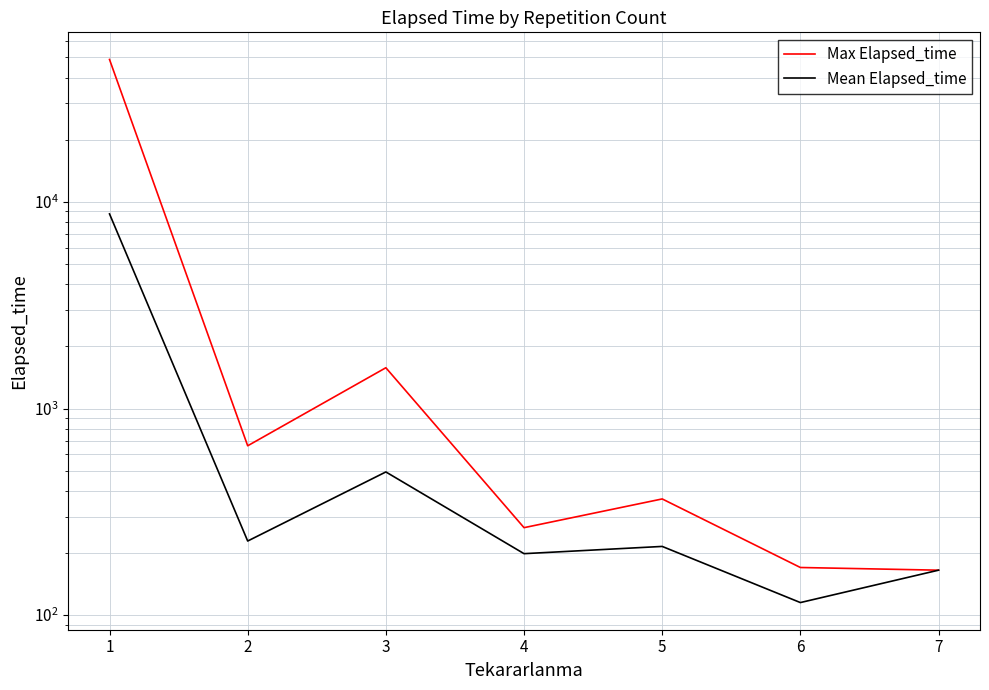

What is the spread (max minus min) of values at 4?

66.7